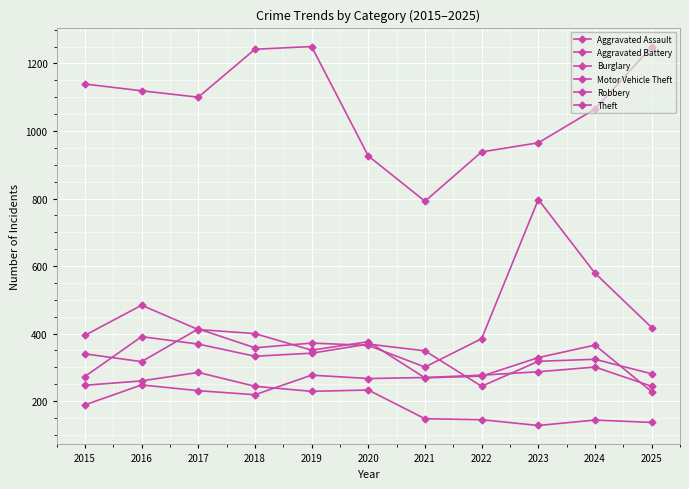

What is the difference between the maximum and minimum values in the Burglary series?

157